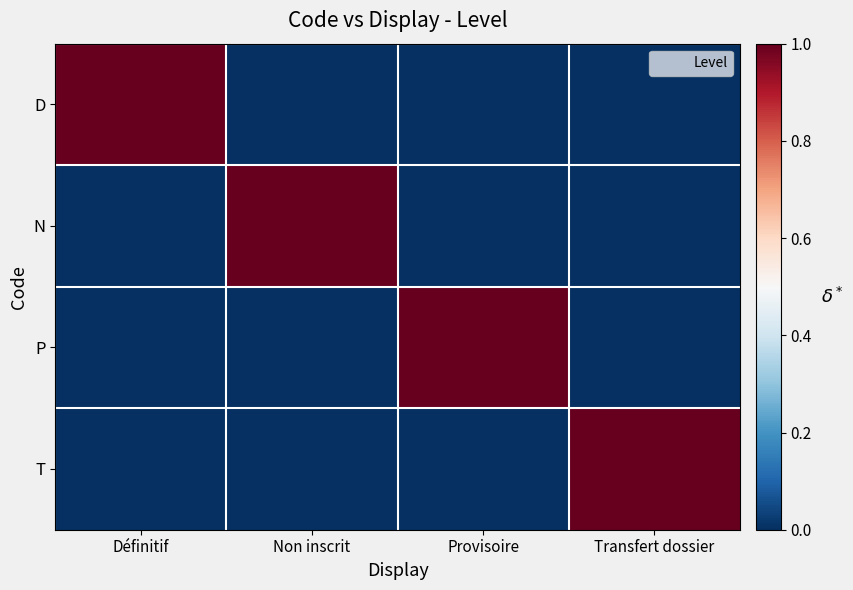

What is the total value across all series at Provisoire?

1